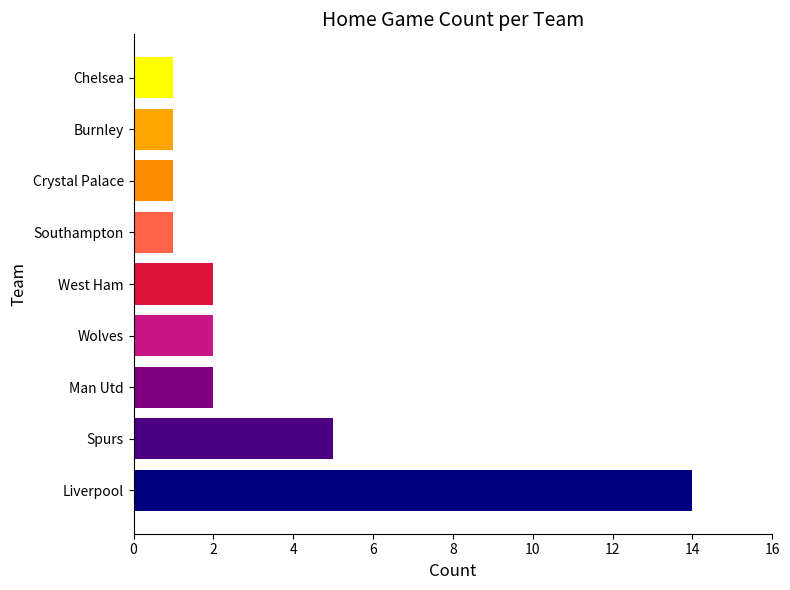

What is the sum of all values?

29